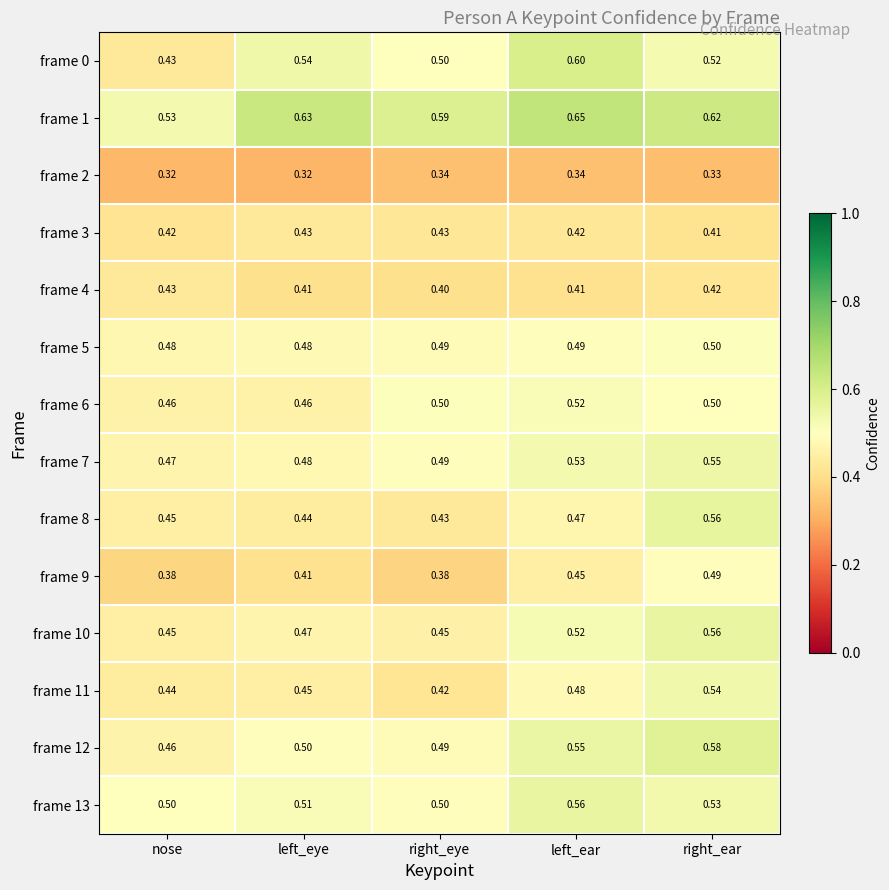

Which series has the largest range (max minus min)?

frame 0